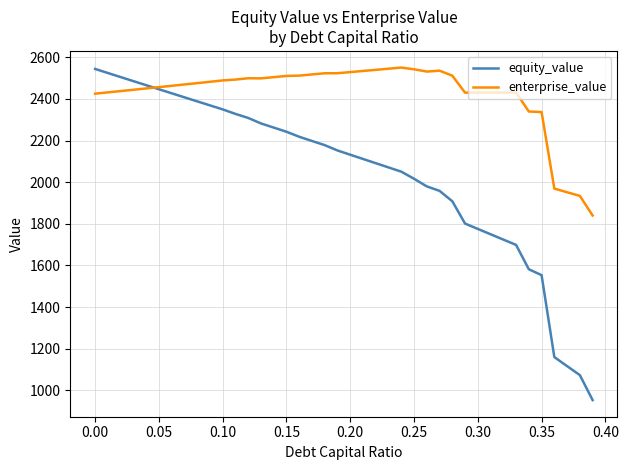

What is the difference between the maximum and minimum values in the equity_value series?

1591.6